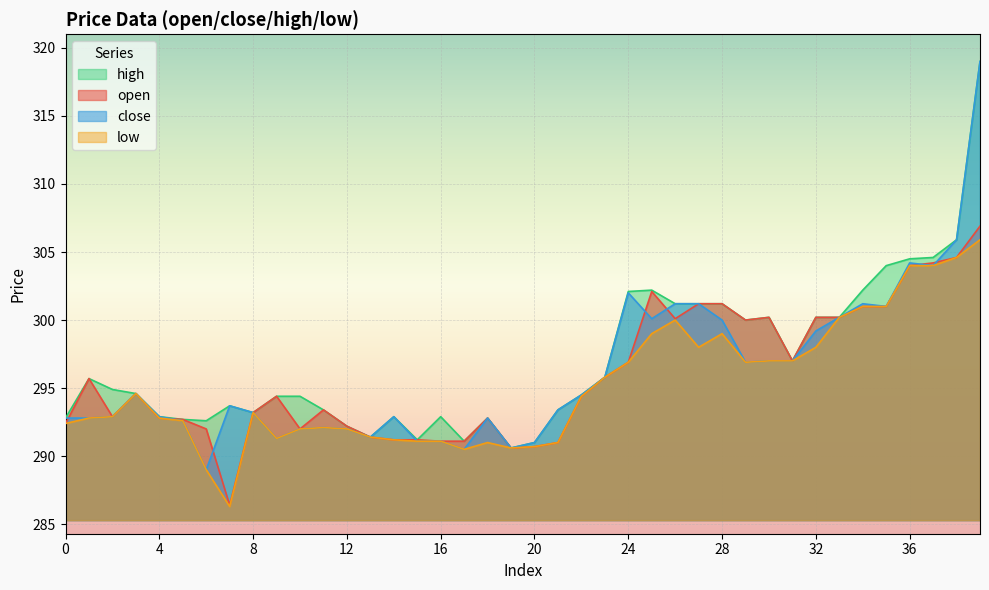

What is the value of the close point at the 15th from the left?

292.9